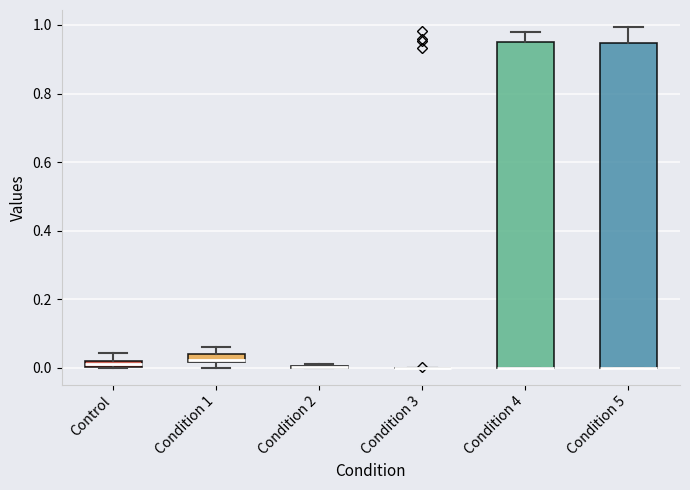

Where is the upper edge of the box for Condition 1 on the y-axis? The values are not printed on the chart, so give them approximately, as read against the axis.

0.04